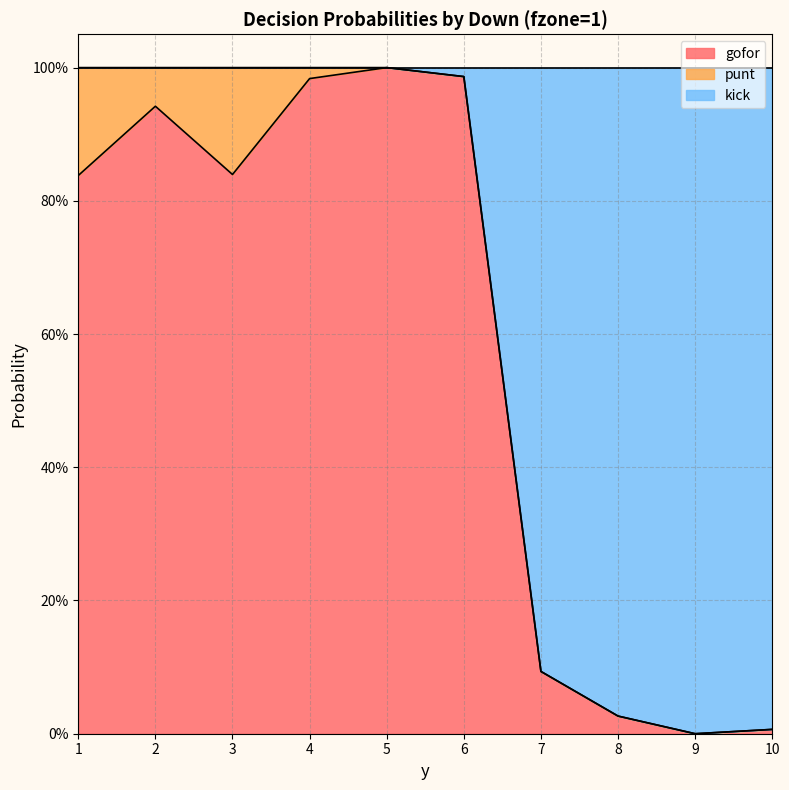

In kick, how many points are lower than both neighbors (excluding endpoints)?

1